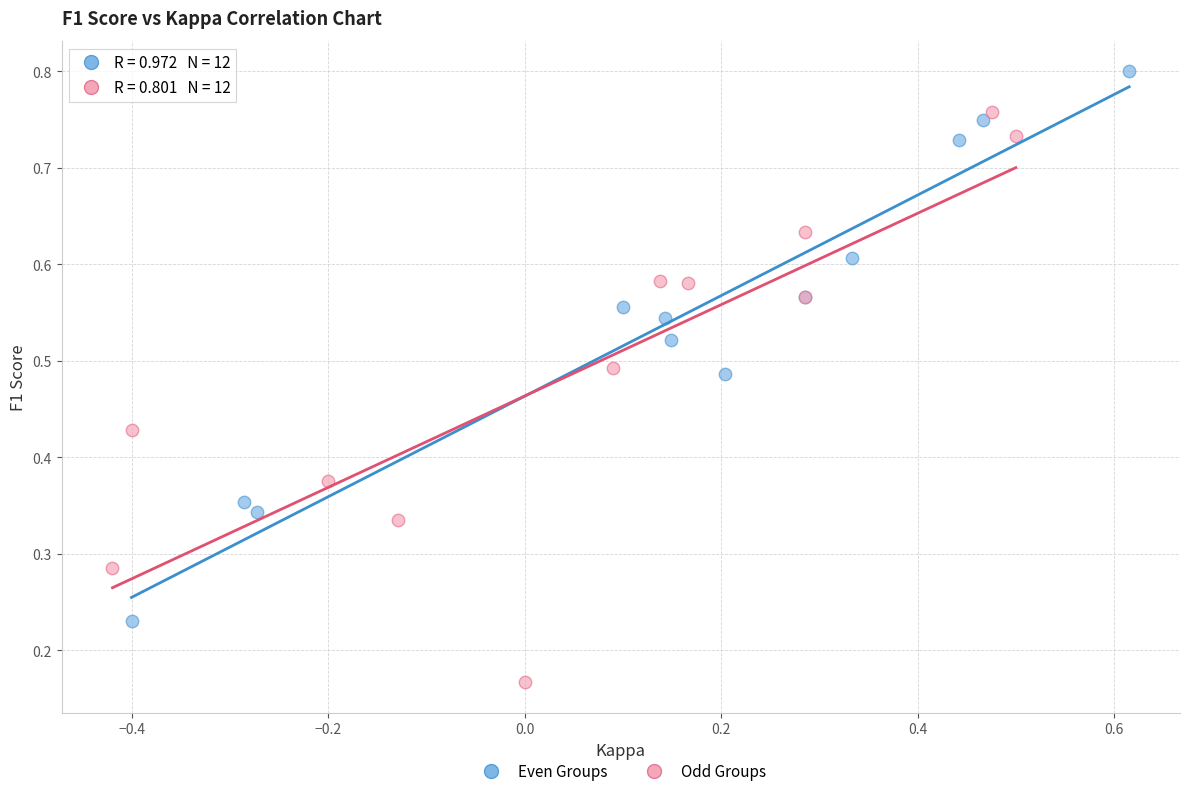

Which series reaches the maximum Y coordinate?

Even Groups